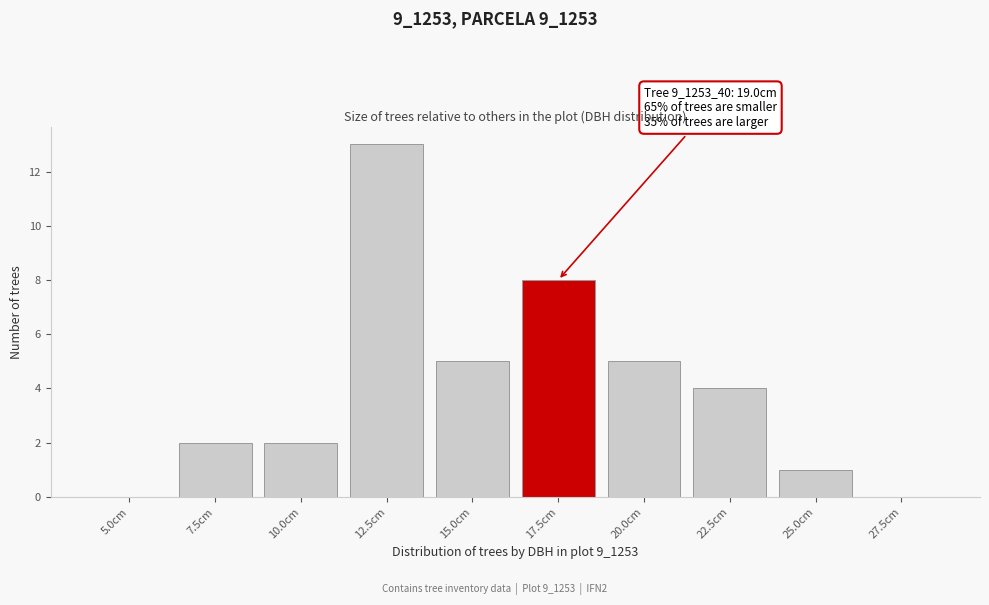

Reading left to right, list all the values displayed in this chart.

5.0cm=0	7.5cm=2	10.0cm=2	12.5cm=13	15.0cm=5	17.5cm=8	20.0cm=5	22.5cm=4	25.0cm=1	27.5cm=0